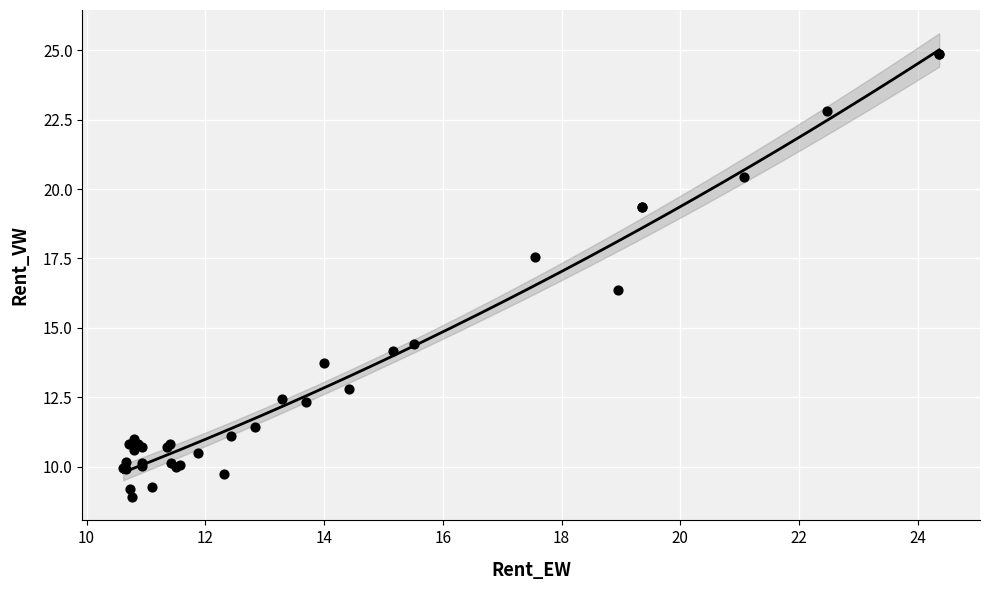

What Y value in the scatter plot is closest to 16?

16.3